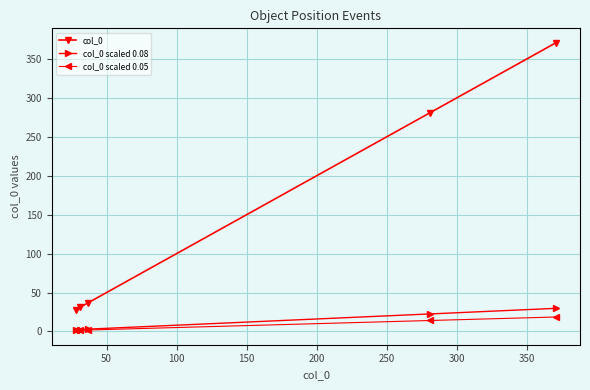

Which series has the largest total across all categories?

col_0